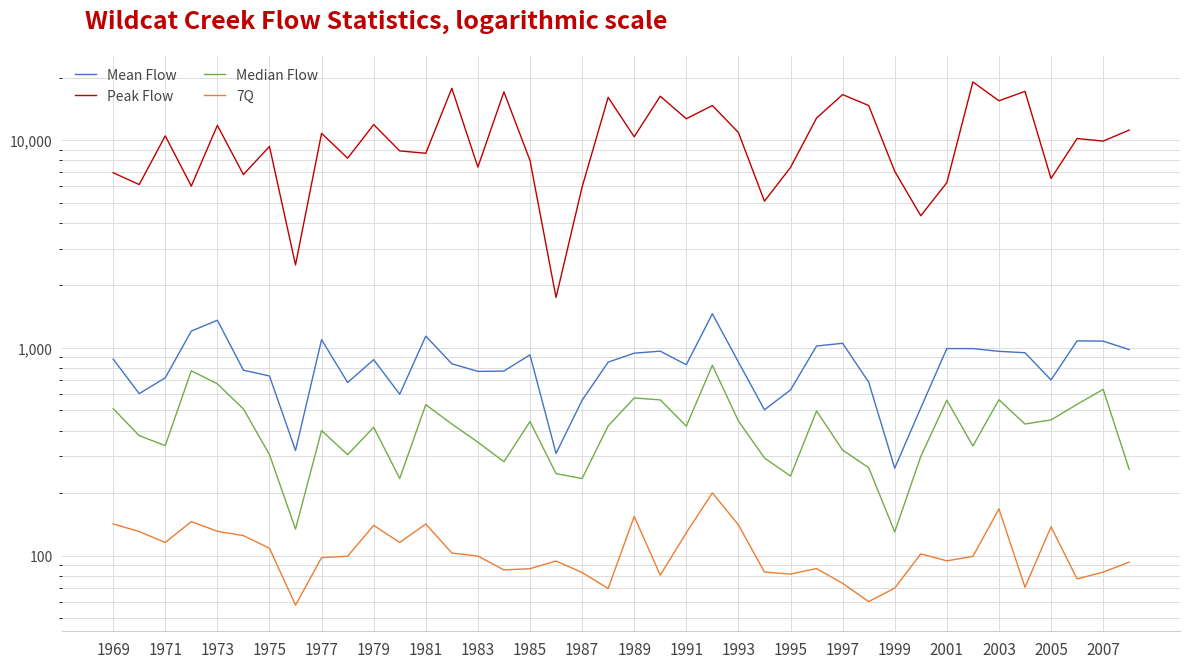

True or false: Peak Flow and Median Flow intersect in this chart.

False